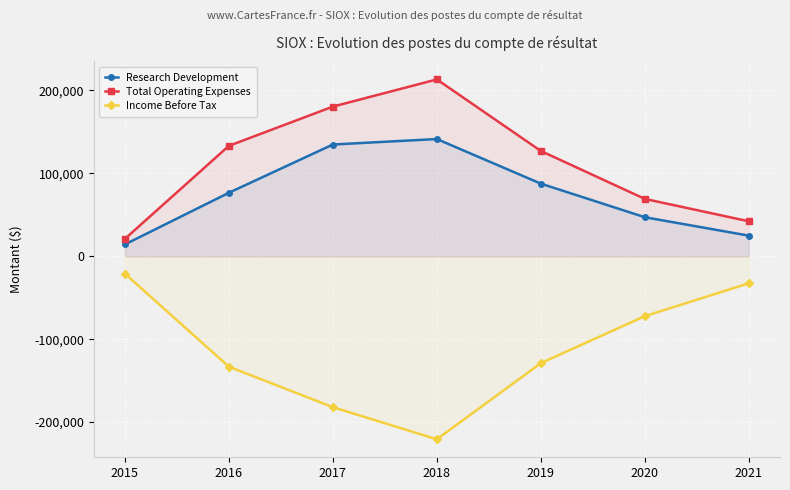

How many lines are shown in the chart?

3